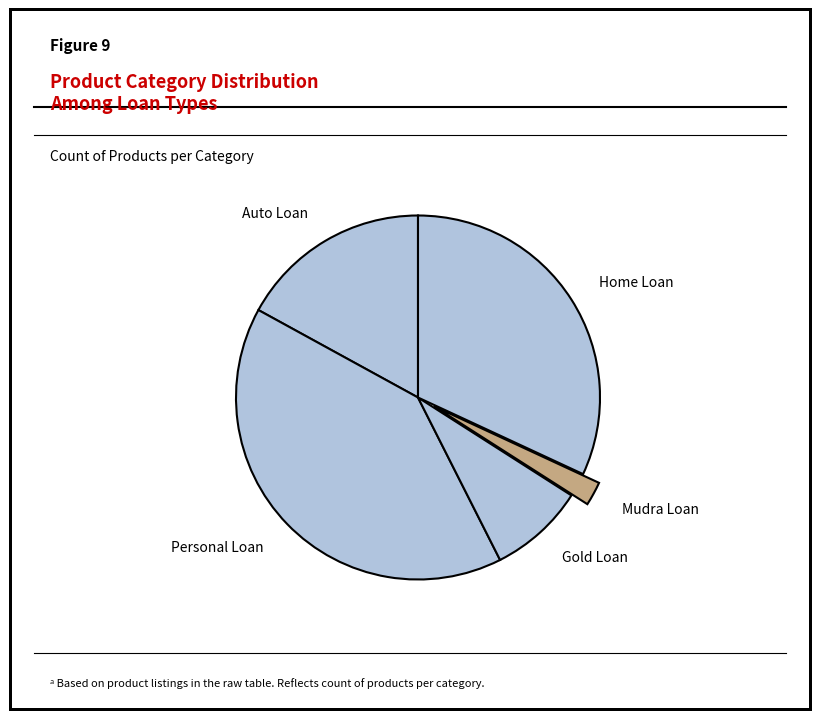

True or false: Auto Loan accounts for 17% of the total.

True